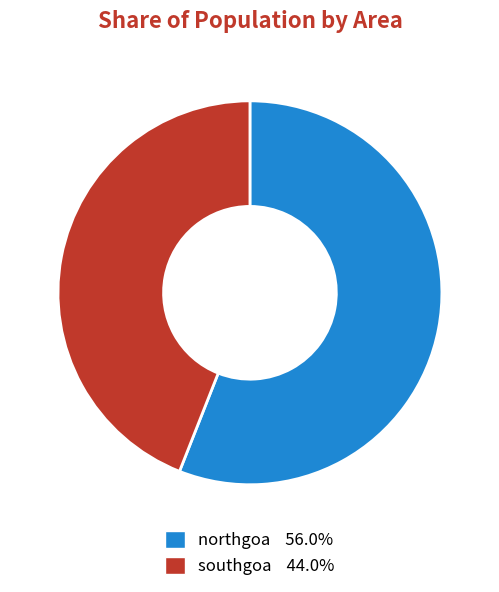

Combined, do southgoa and northgoa account for over 50%?

Yes